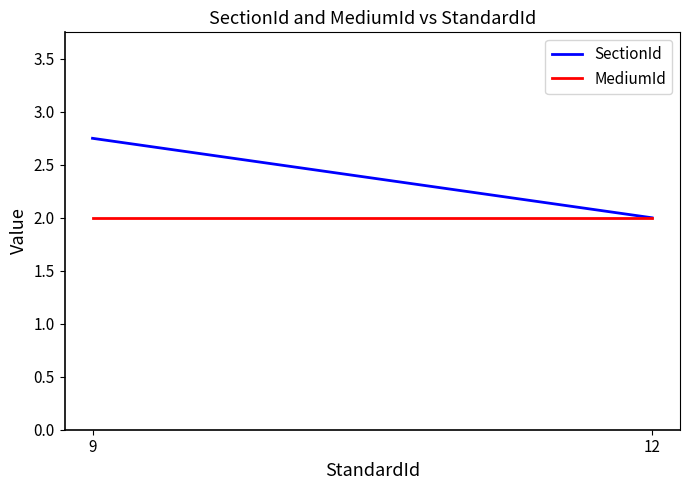

At which label does MediumId reach its minimum?

9